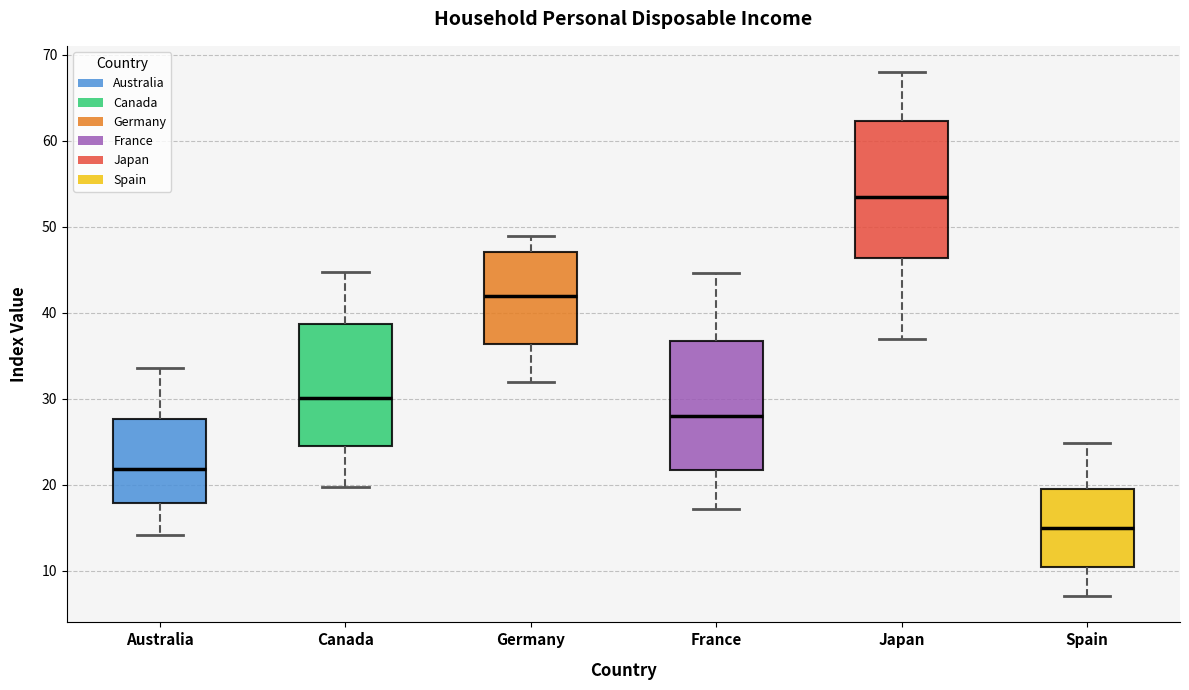

Reading left to right, read every box against the y-axis: the position of its median line, the range the box covers, and the ends of its whiskers. The values are not printed on the chart, so give them approximately, as read against the axis.

Australia: median 22, box 18 to 28, whiskers 14 to 34
Canada: median 30, box 24 to 39, whiskers 20 to 45
Germany: median 42, box 36 to 47, whiskers 32 to 49
France: median 28, box 22 to 37, whiskers 17 to 45
Japan: median 53, box 46 to 62, whiskers 37 to 68
Spain: median 15, box 10 to 19, whiskers 7 to 25